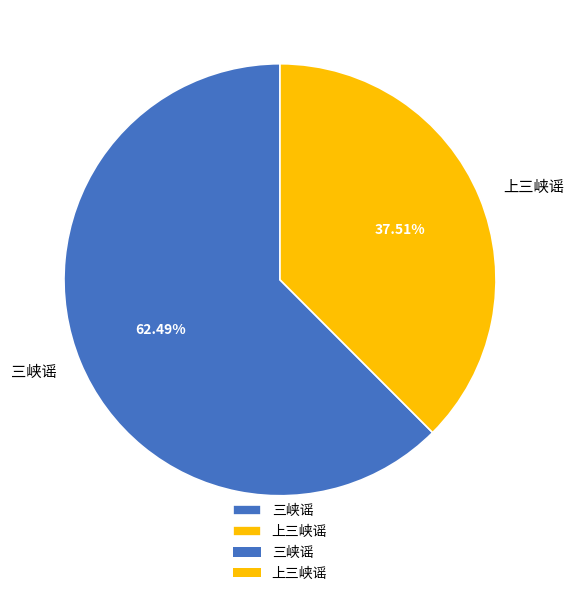

Is it true that 三峡谣 is 62% of the pie?

True